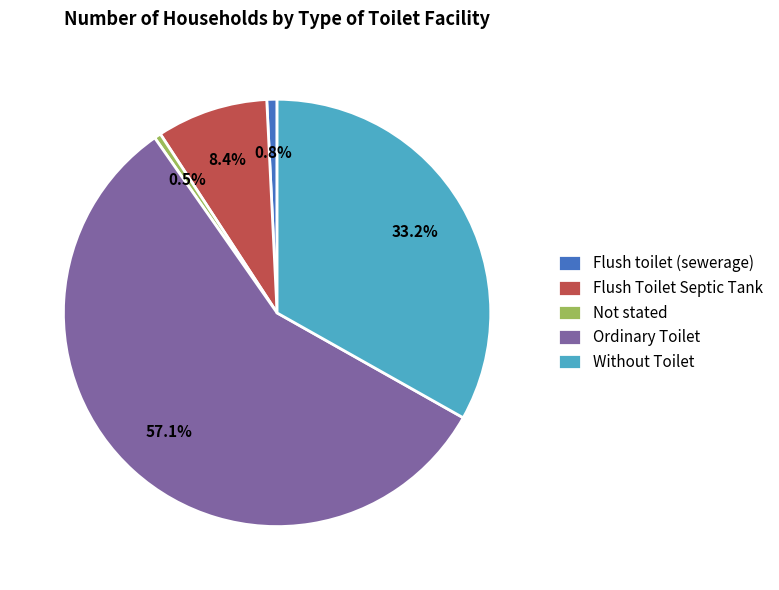

To the nearest percent, what is the difference between the largest and smallest slice percentages?

57%